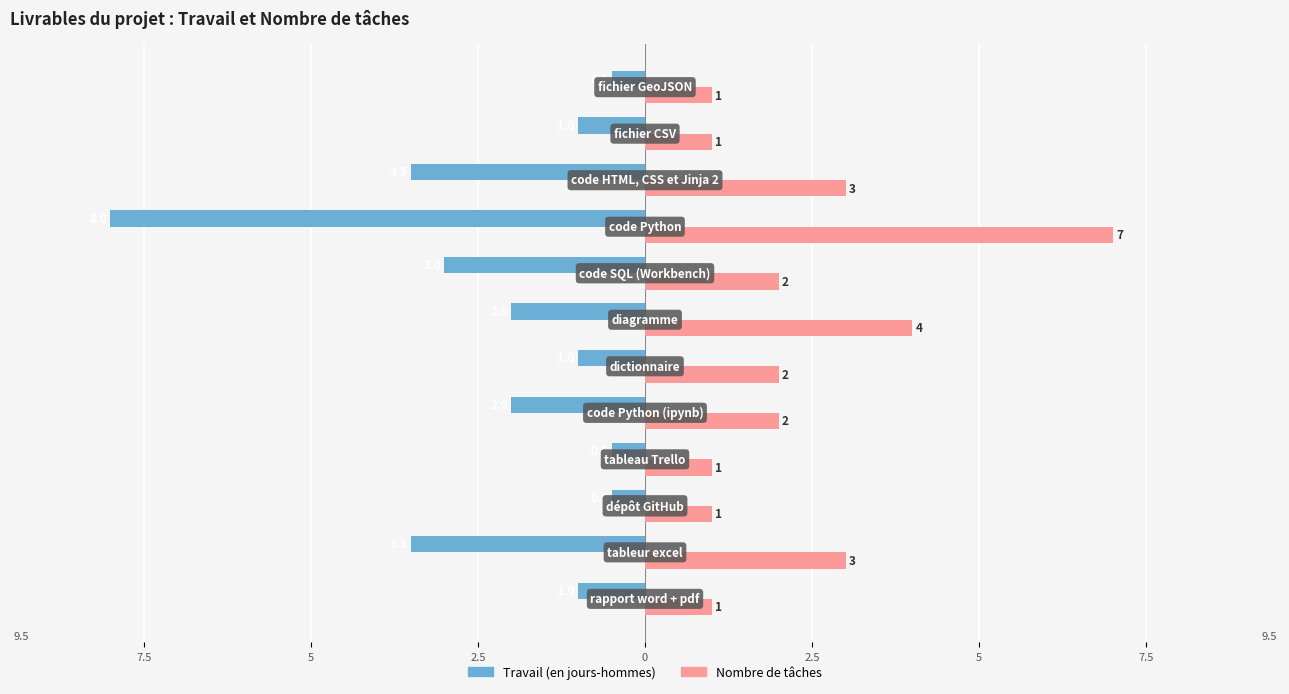

What are all the series names shown in the legend?

Travail (en jours-hommes), Nombre de tâches